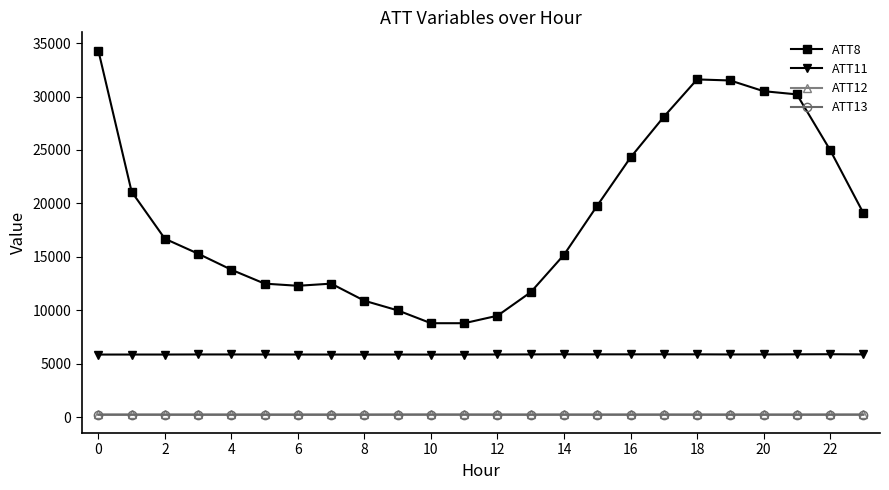

What is the sum of all ATT11 values?

141086.9